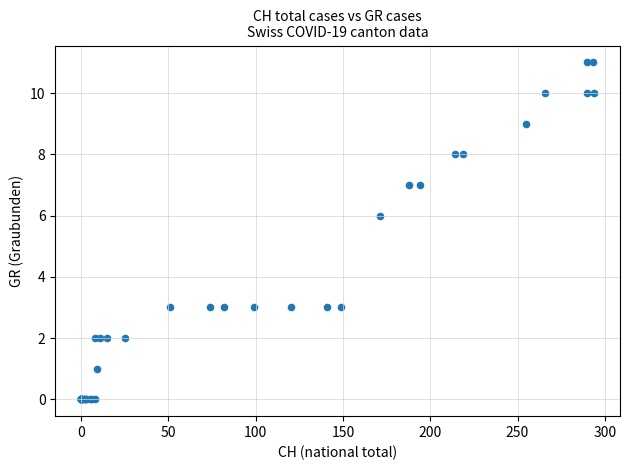

What Y value in the scatter plot is closest to 5?

6